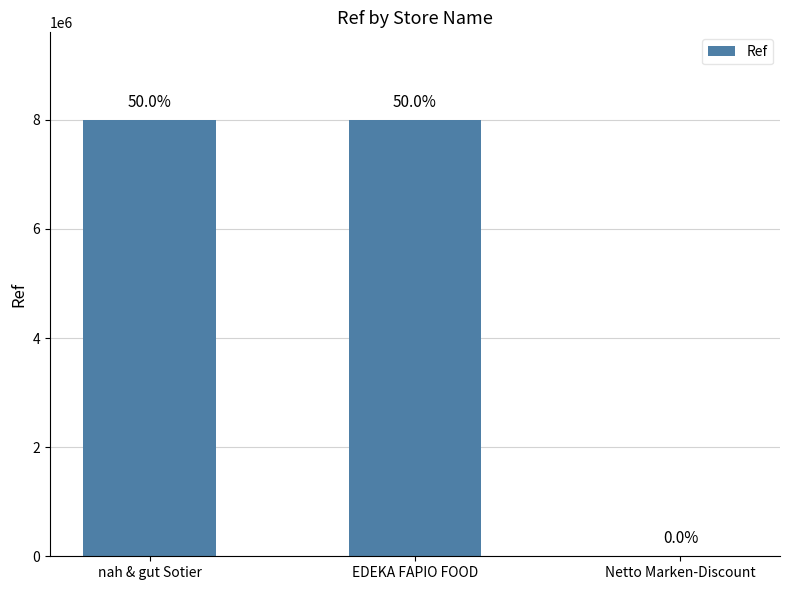

What is the smallest value displayed?

4248